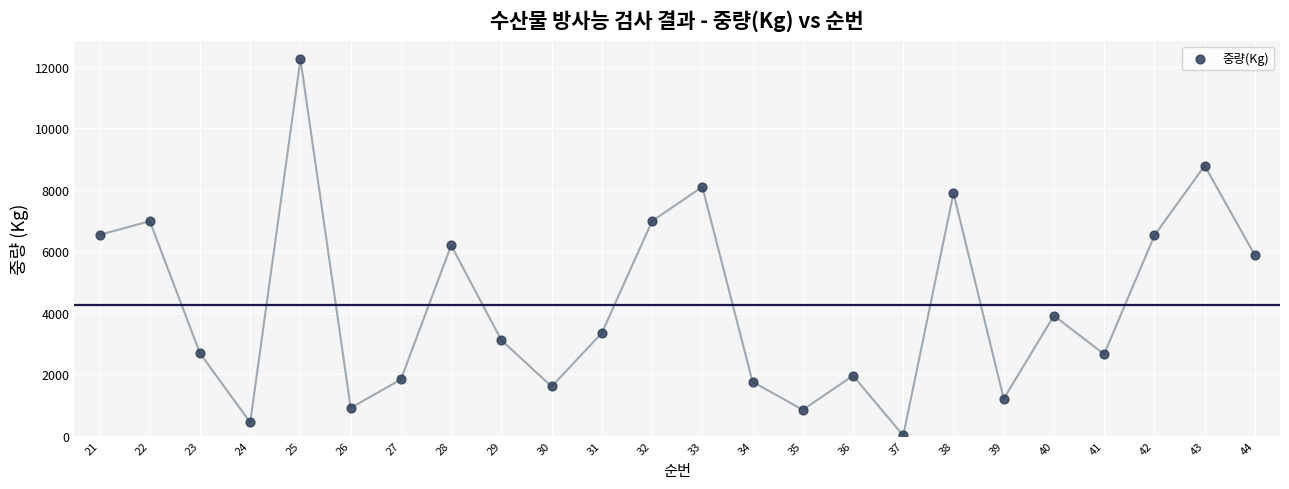

How many data points are displayed?

24